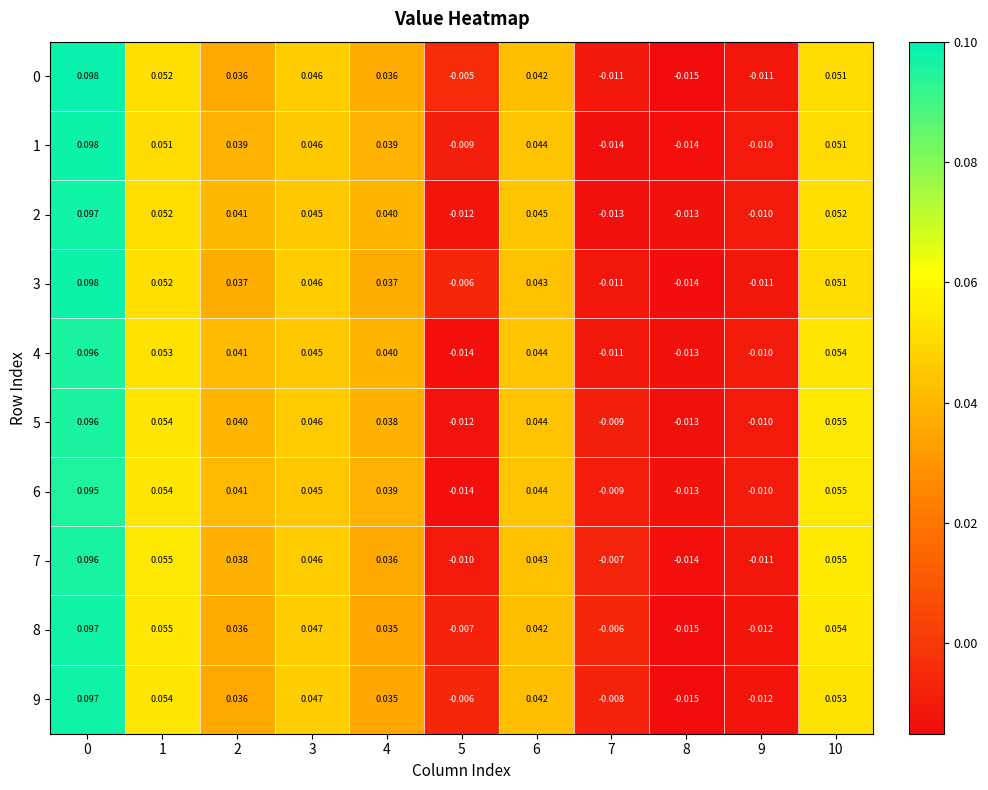

How many values in 2 are below zero?

4